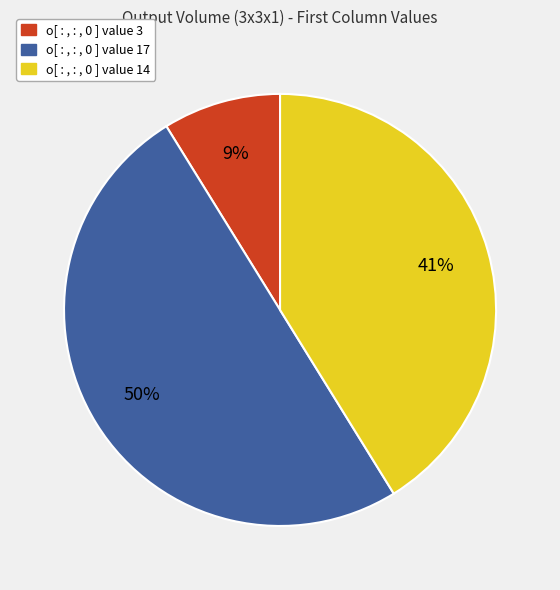

To the nearest percent, what is the average slice percentage?

33%